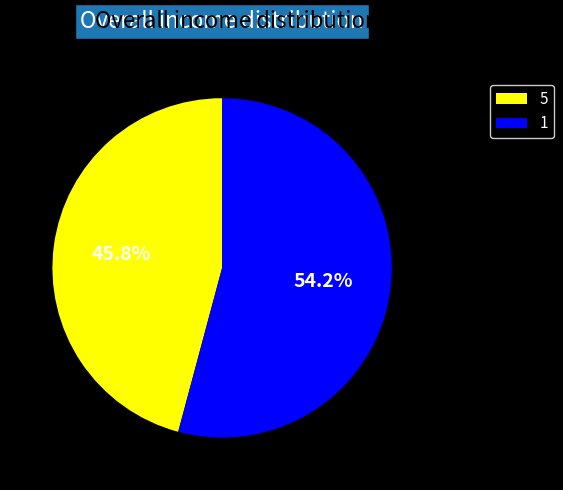

What percentage is the 1 slice, to the nearest percent?

54%